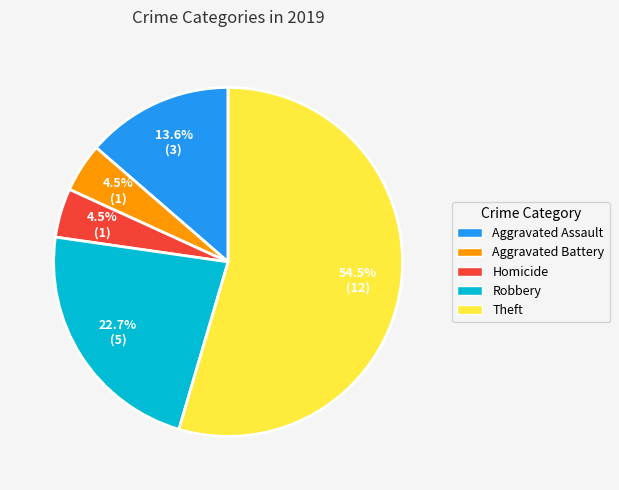

Combined, do Aggravated Battery and Theft account for over 50%?

Yes